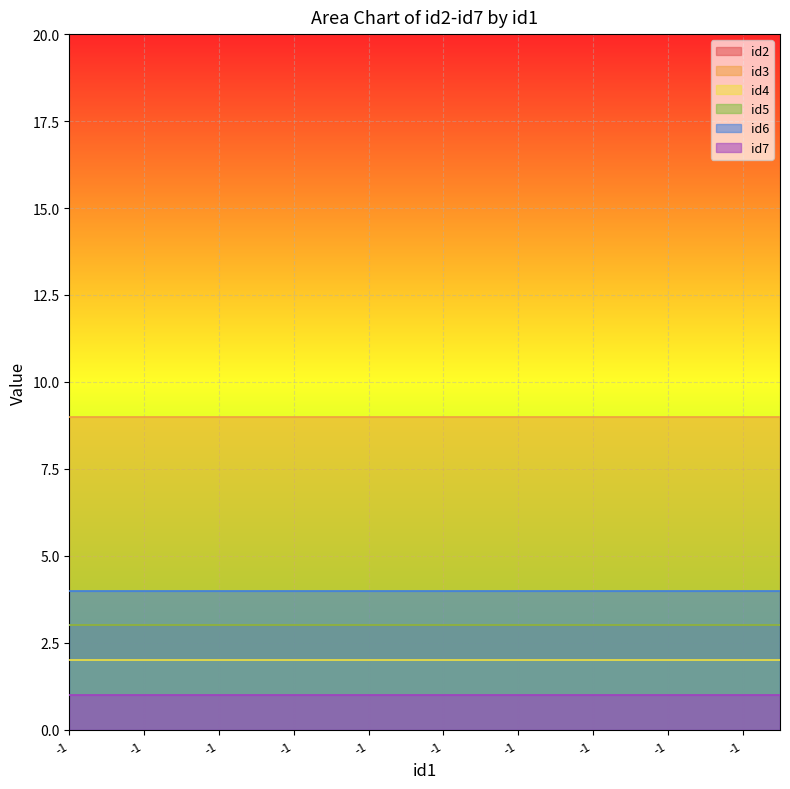

Is it true that id4 equals 2 at -1?

True